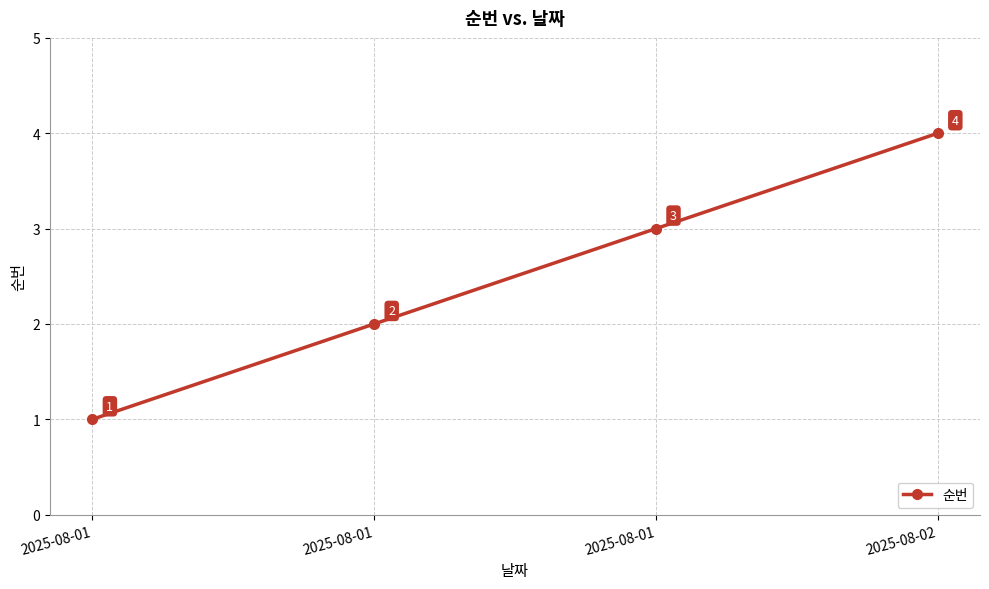

How many lines are shown in the chart?

1